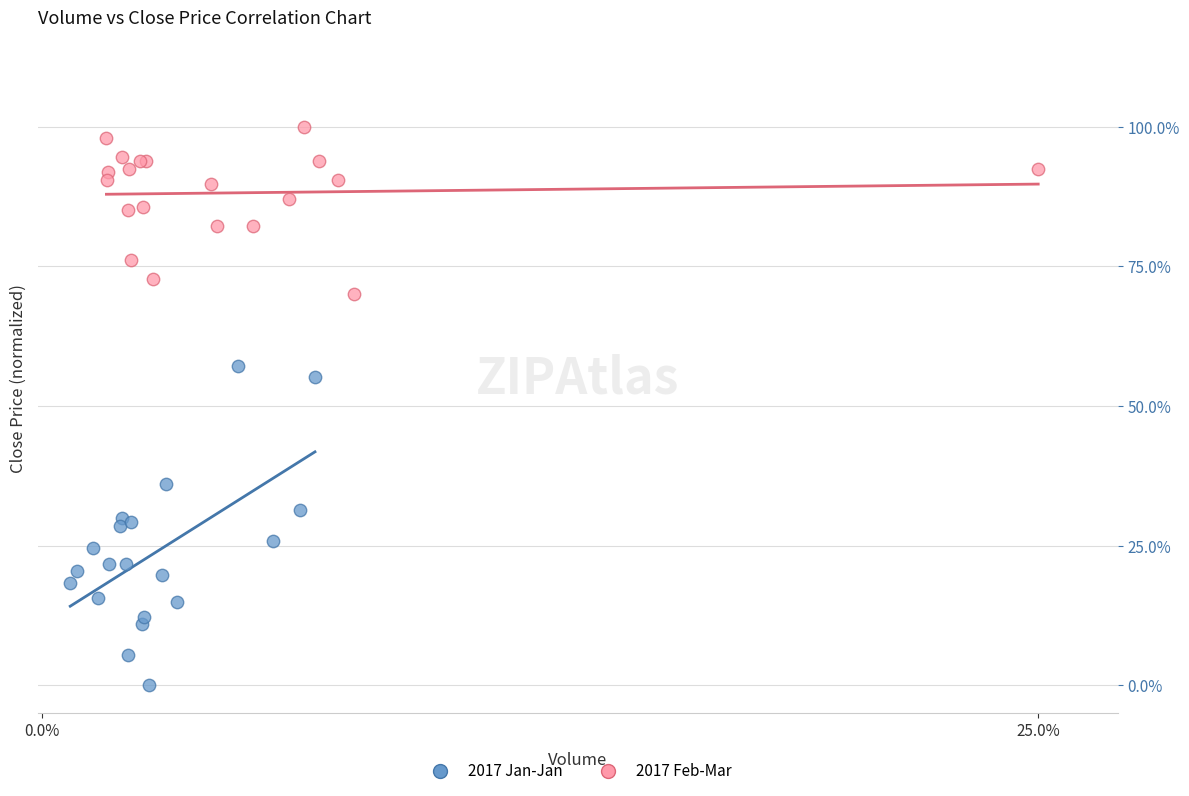

What are all the series names shown in the legend?

2017 Jan-Jan, 2017 Feb-Mar